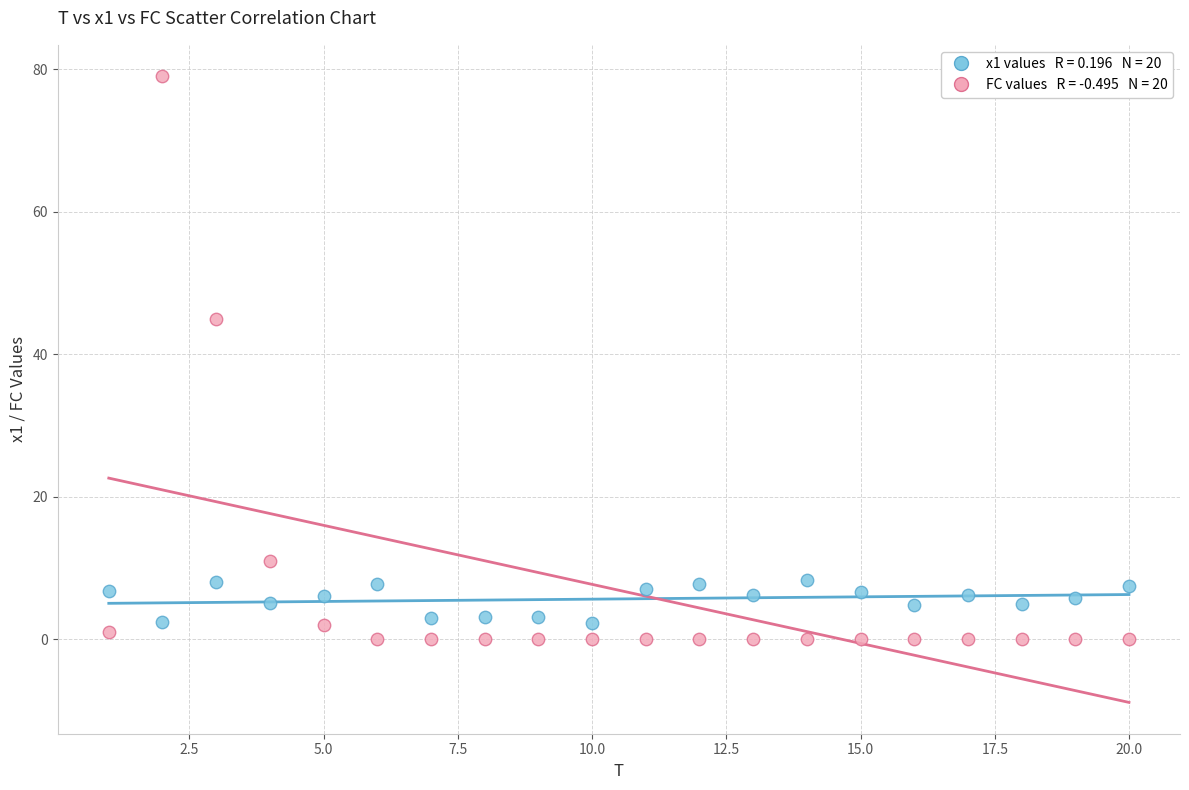

Across all data points, what is the range of X values (max minus min)?

19.0